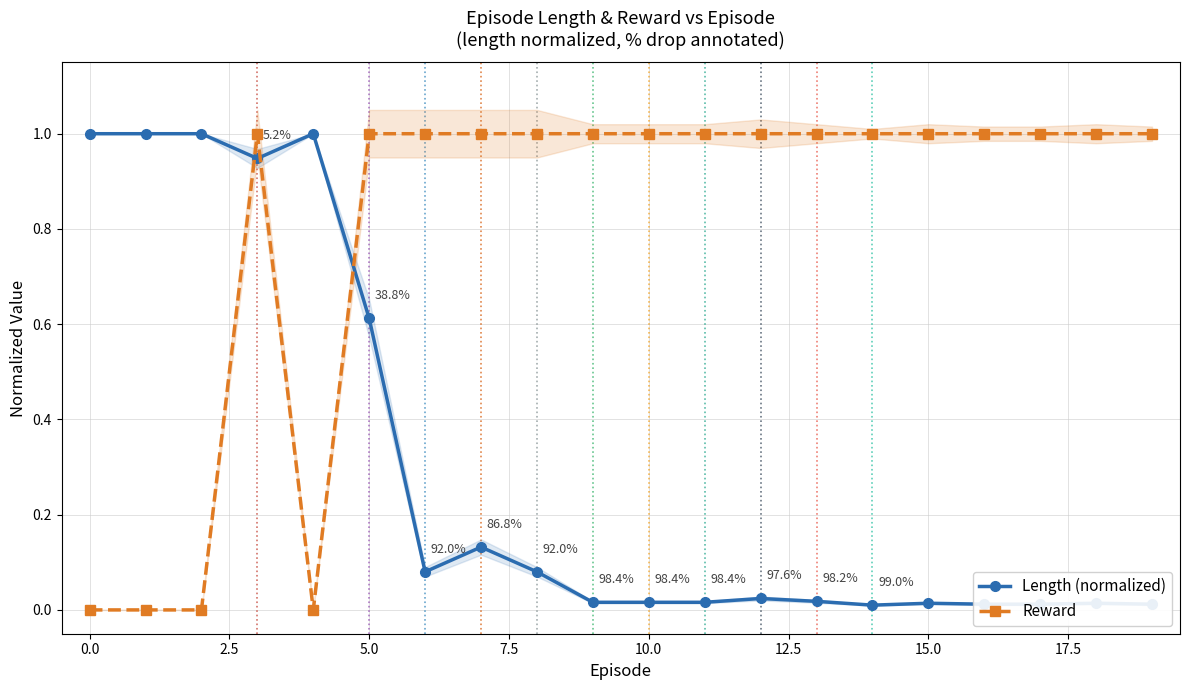

Reading left to right, list all the values displayed in this chart.

Length (normalized): 1.0	1.0	1.0	0.9	1.0	0.6	0.1	0.1	0.1	0.0	0.0	0.0	0.0	0.0	0.0	0.0	0.0	0.0	0.0	0.0
Reward: 0.0	0.0	0.0	1.0	0.0	1.0	1.0	1.0	1.0	1.0	1.0	1.0	1.0	1.0	1.0	1.0	1.0	1.0	1.0	1.0